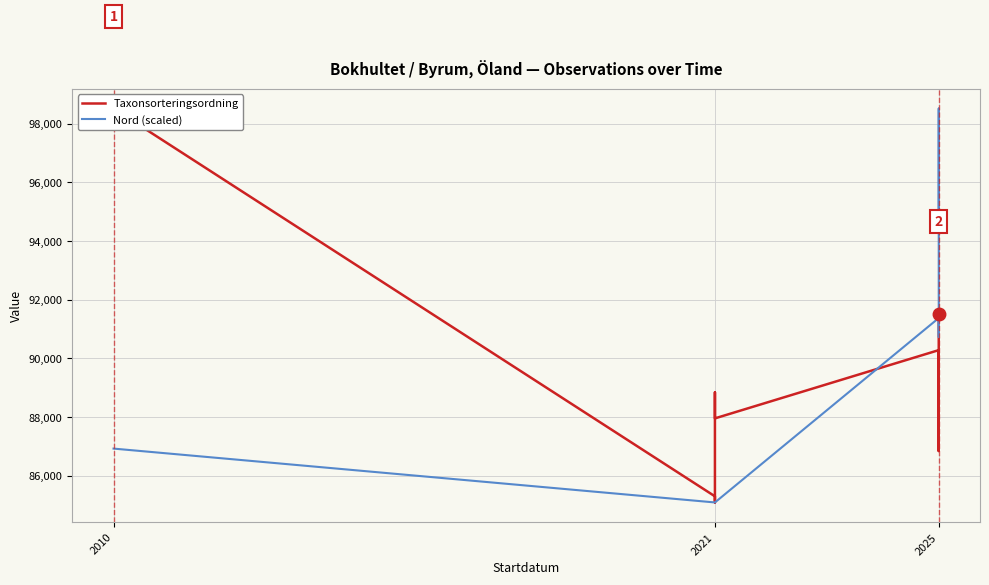

True or false: Taxonsorteringsordning has a value of 98519.0 at 2010.

True